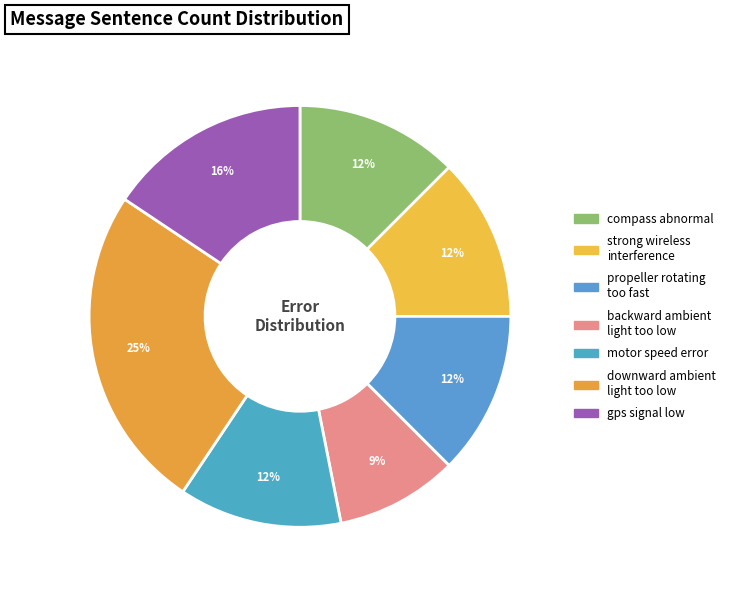

To the nearest percent, what is the average slice percentage?

14%